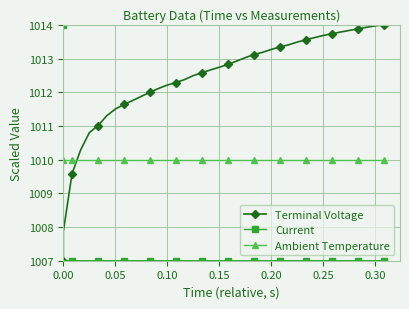

Reading right to left, what are all the values shown in this chart?

Terminal Voltage: 1014.0	1014.0	1013.9	1013.9	1013.8	1013.8	1013.7	1013.7	1013.6	1013.6	1013.5	1013.4	1013.3	1013.3	1013.2	1013.1	1013.0	1012.9	1012.8	1012.7	1012.7	1012.6	1012.5	1012.4	1012.3	1012.2	1012.1	1012.0	1011.9	1011.8	1011.6	1011.5	1011.3	1011.0	1010.8	1010.3	1009.6	1007.9	1007.0	1007.0
Current: 1007.0	1007.0	1007.0	1007.0	1007.0	1007.0	1007.0	1007.0	1007.0	1007.0	1007.0	1007.0	1007.0	1007.0	1007.0	1007.0	1007.0	1007.0	1007.0	1007.0	1007.0	1007.0	1007.0	1007.0	1007.0	1007.0	1007.0	1007.0	1007.0	1007.0	1007.0	1007.0	1007.0	1007.0	1007.0	1007.0	1007.0	1007.0	1014.0	1014.0
Ambient Temperature: 1010.0	1010.0	1010.0	1010.0	1010.0	1010.0	1010.0	1010.0	1010.0	1010.0	1010.0	1010.0	1010.0	1010.0	1010.0	1010.0	1010.0	1010.0	1010.0	1010.0	1010.0	1010.0	1010.0	1010.0	1010.0	1010.0	1010.0	1010.0	1010.0	1010.0	1010.0	1010.0	1010.0	1010.0	1010.0	1010.0	1010.0	1010.0	1010.0	1010.0